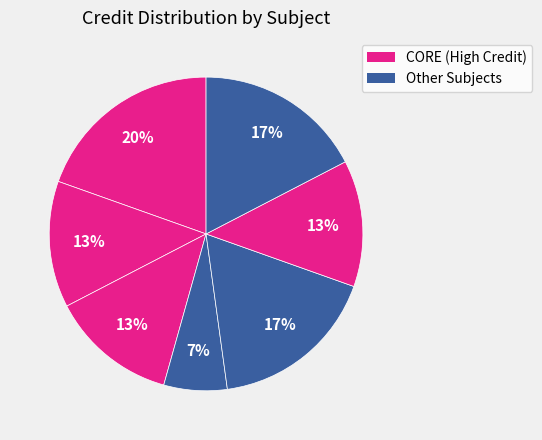

Count the number of slices in the pie.

7